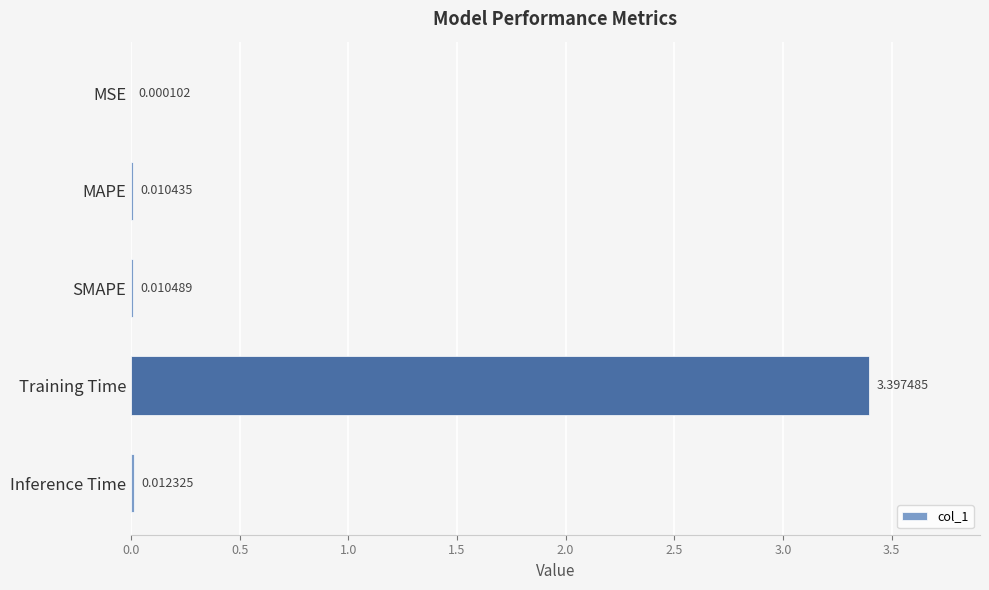

Does the chart contain stacked bars?

No